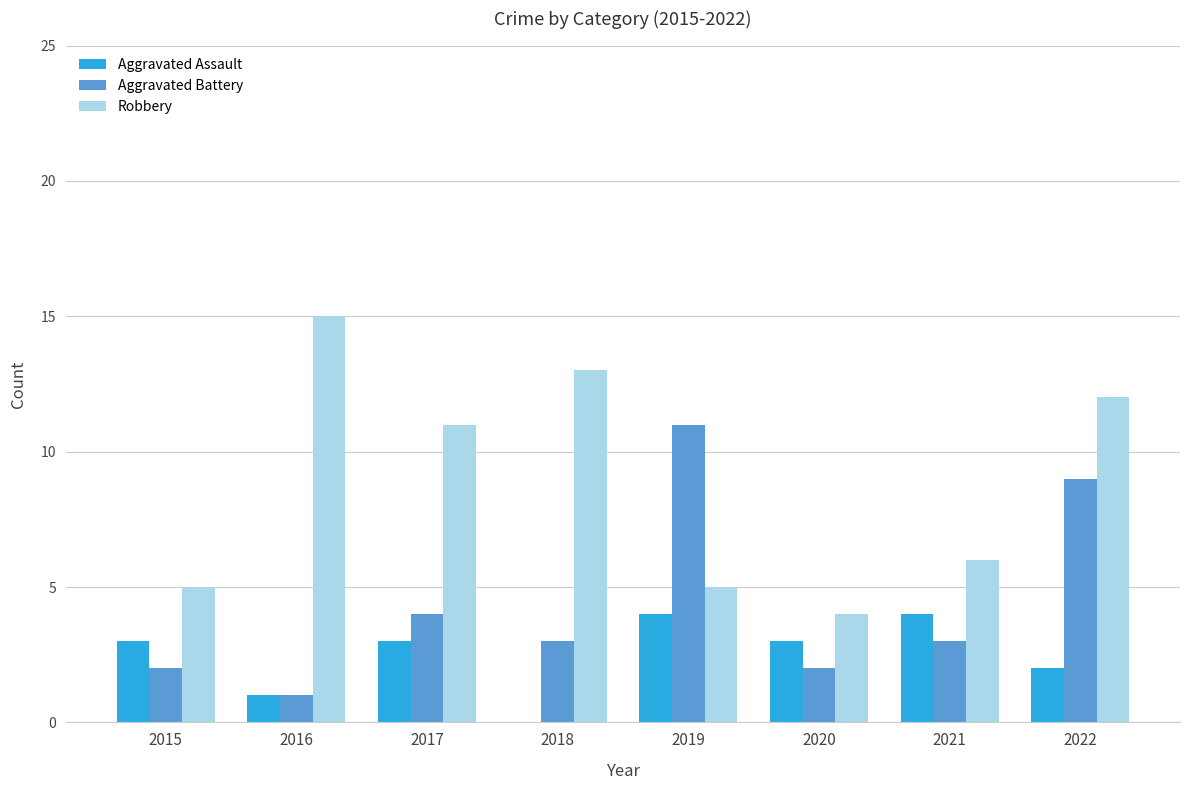

What is the highest value of the Robbery series?

15